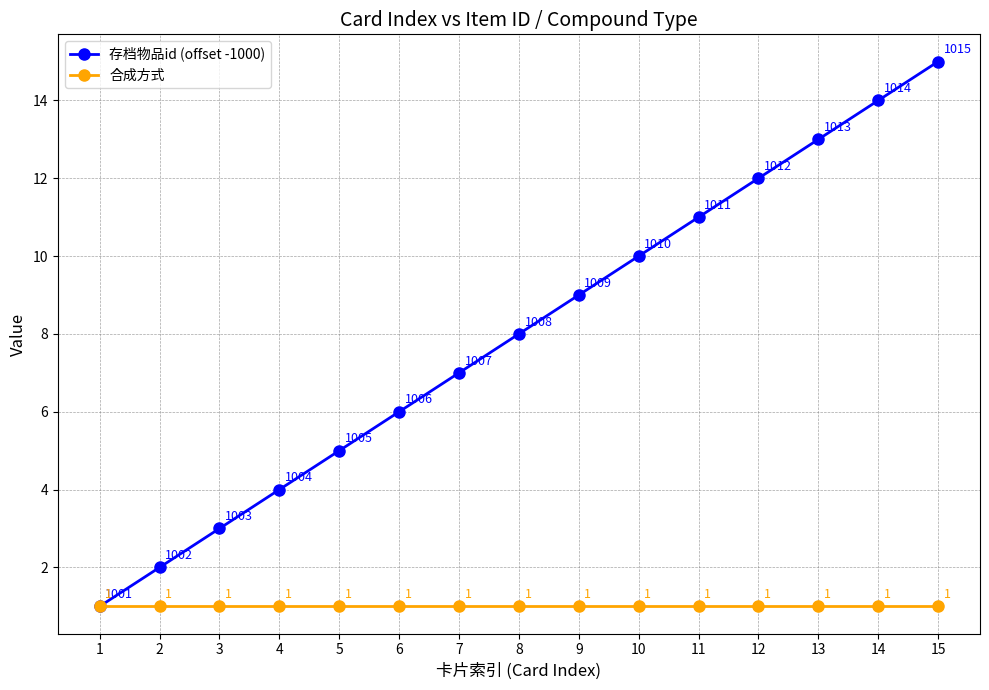

Is the value of 存档物品id (offset -1000) at 3 greater than the value of 合成方式 at 11?

Yes